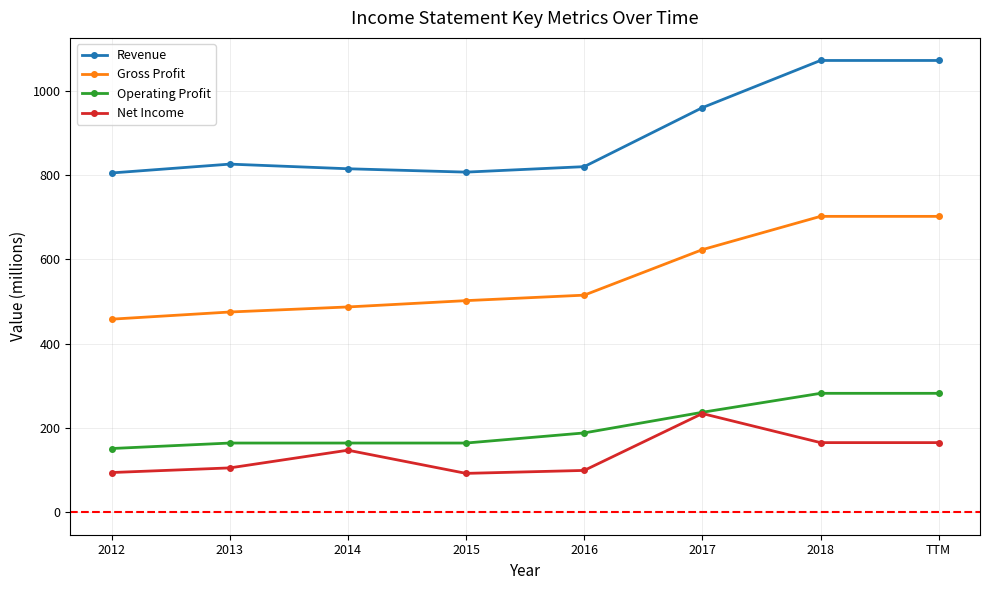

What is the spread (max minus min) of values at 2015?

715